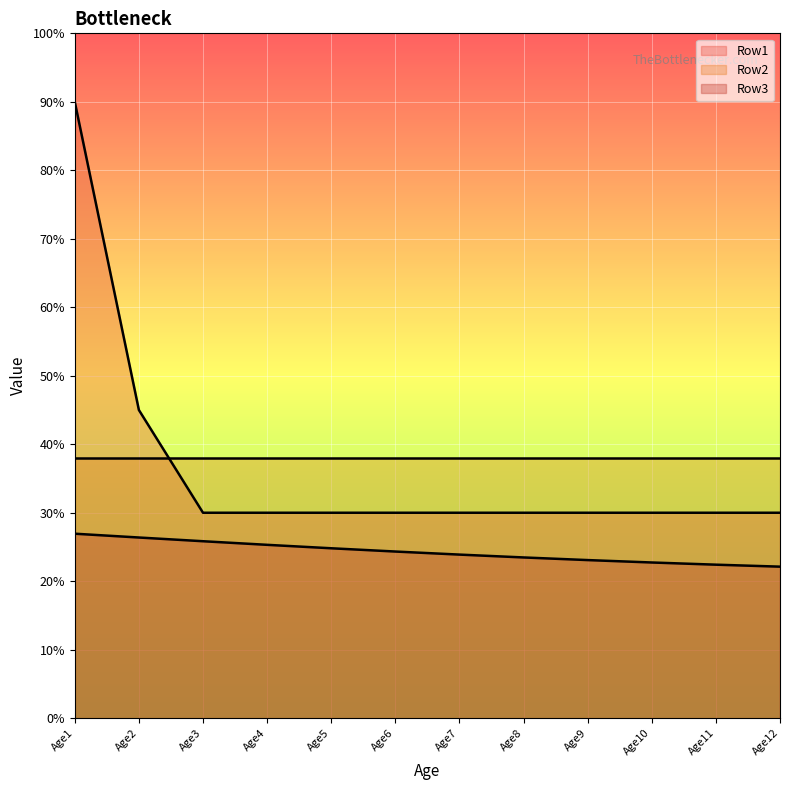

Which series has the largest total across all categories?

Row2